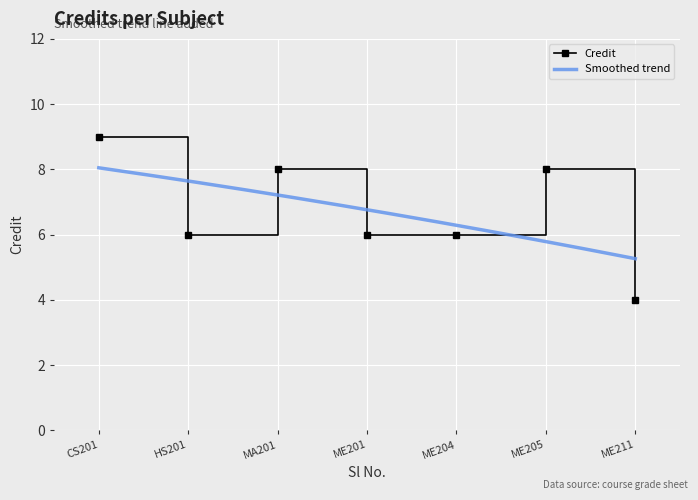

Count the number of categories in the chart.

7